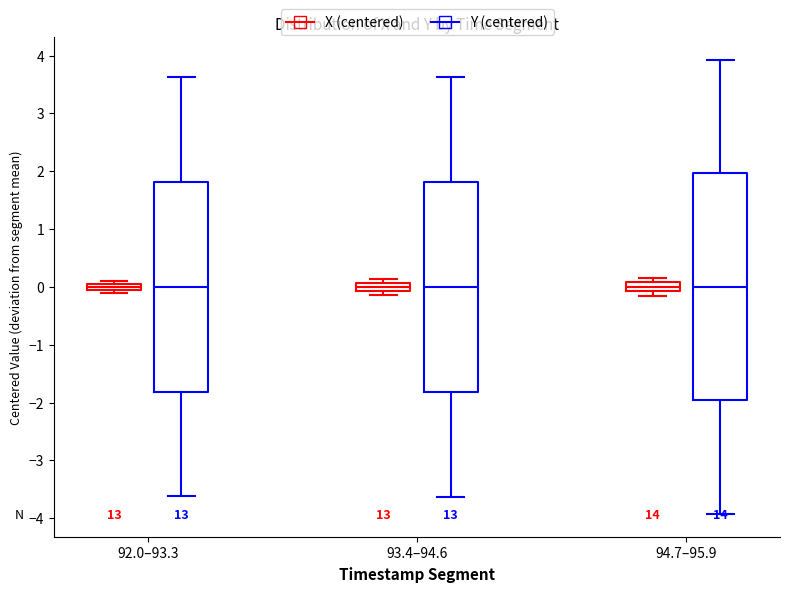

Where is the upper edge of the box for 92.0–93.3 (X (centered)) on the y-axis? The values are not printed on the chart, so give them approximately, as read against the axis.

0.1